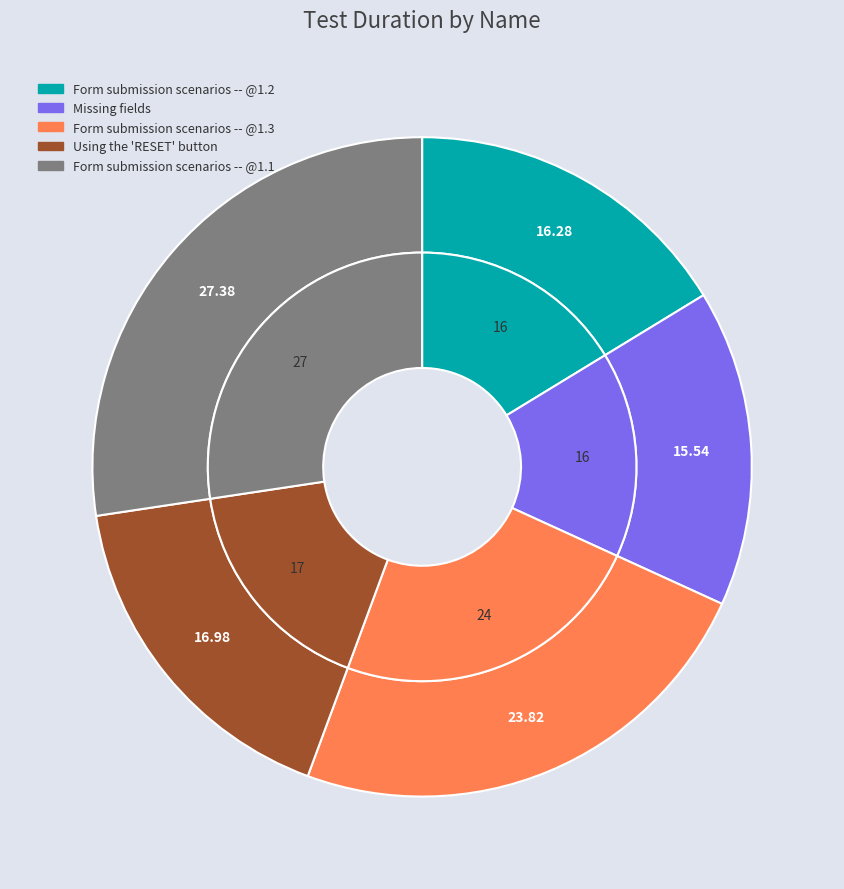

What percentage is the Using the 'RESET' button slice, to the nearest percent?

17%